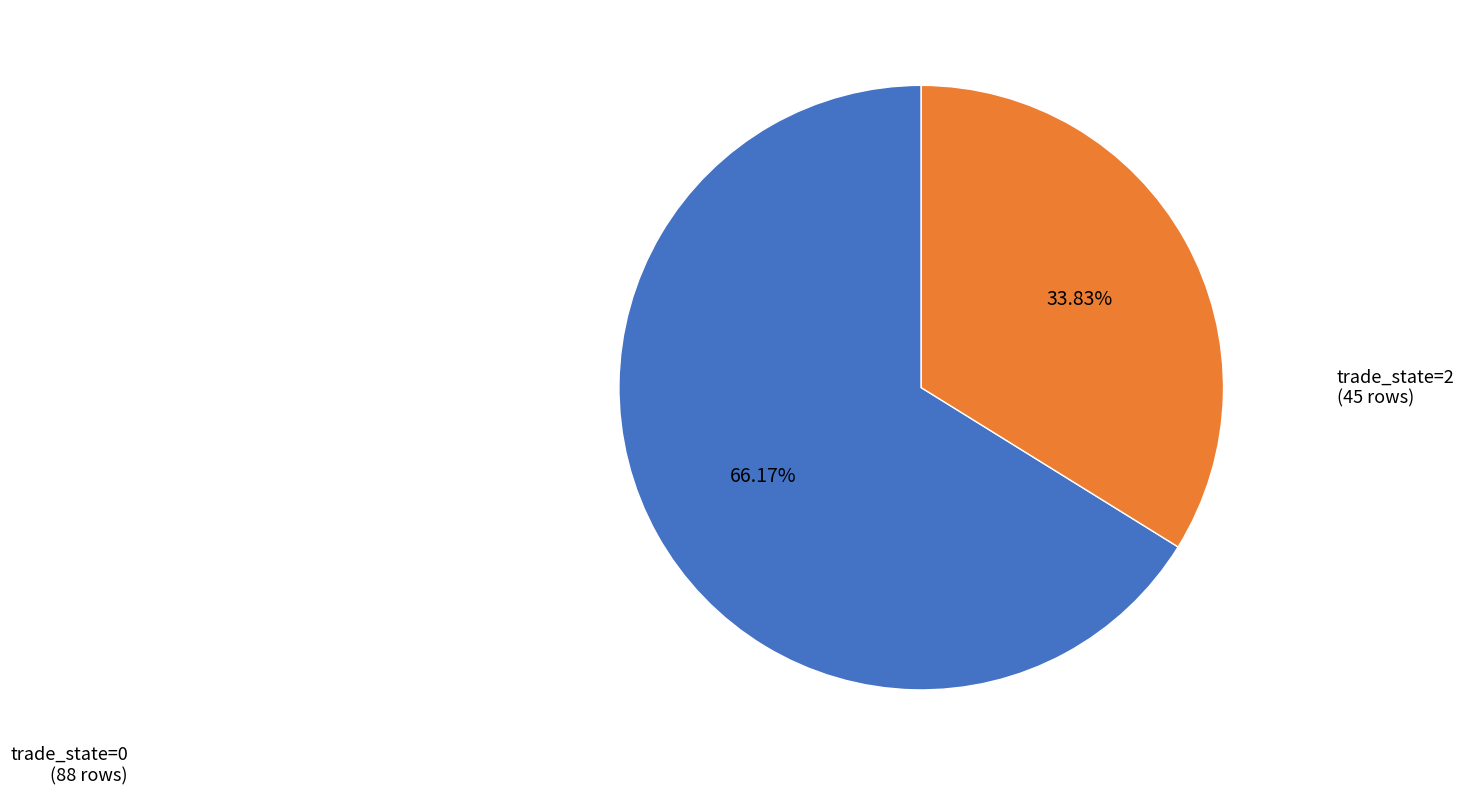

To the nearest percent, what is the difference between the largest and smallest slice percentages?

32%